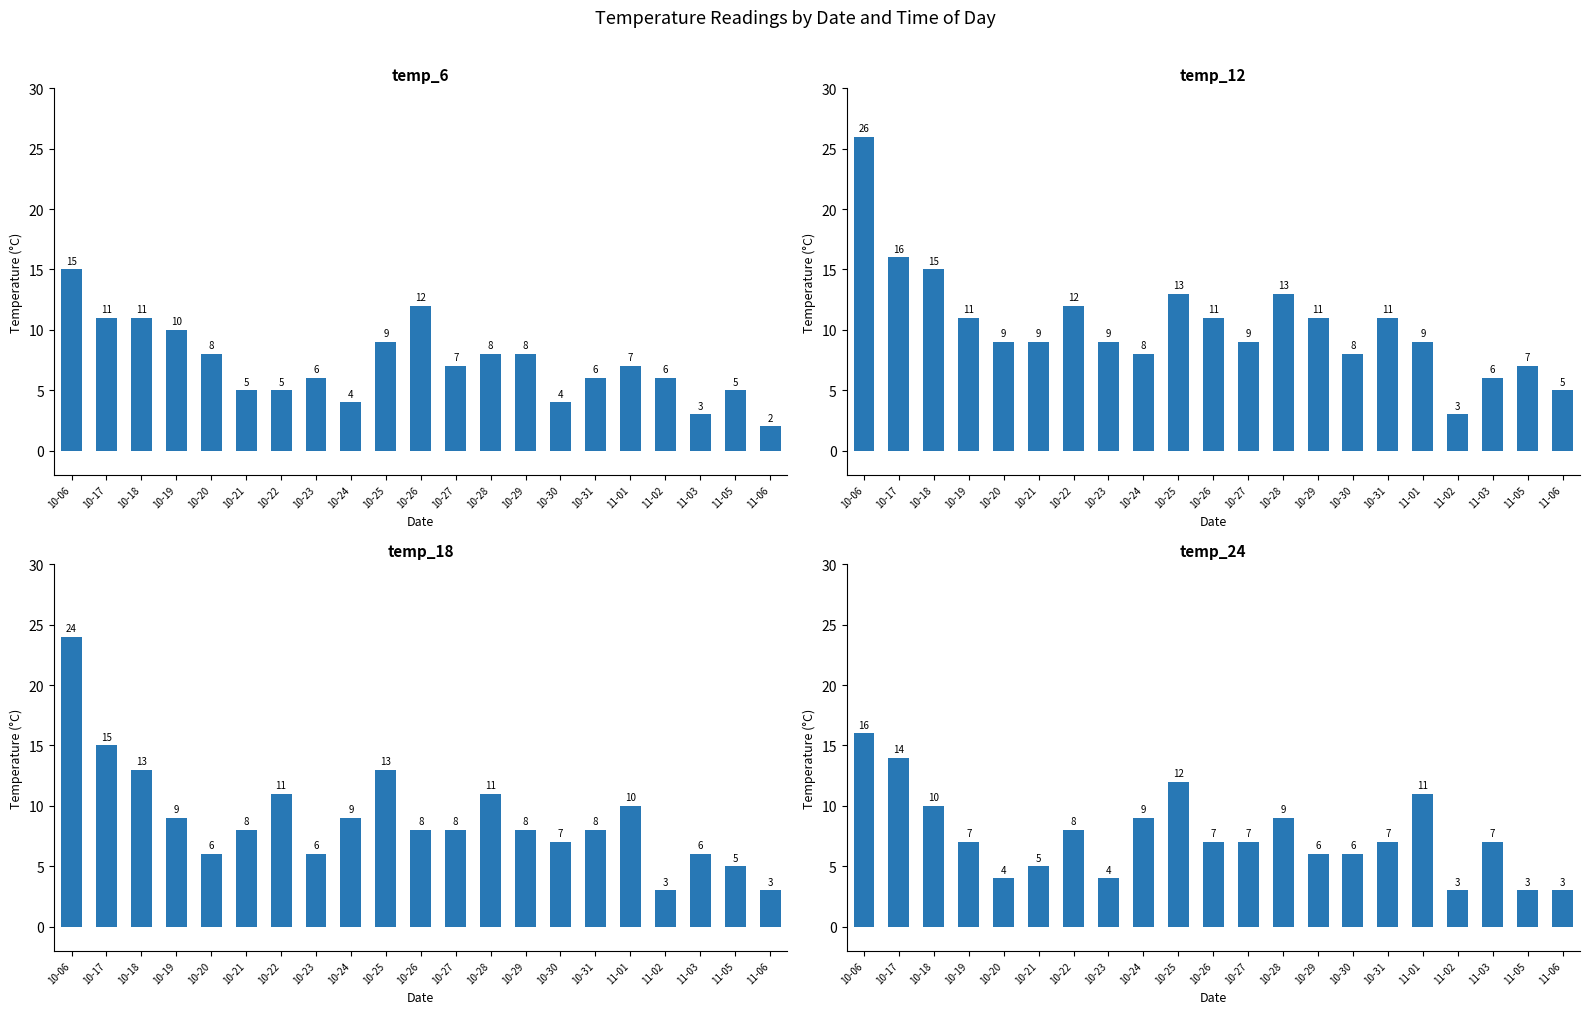

Which category has the lowest value in the temp_24 series?

11-02